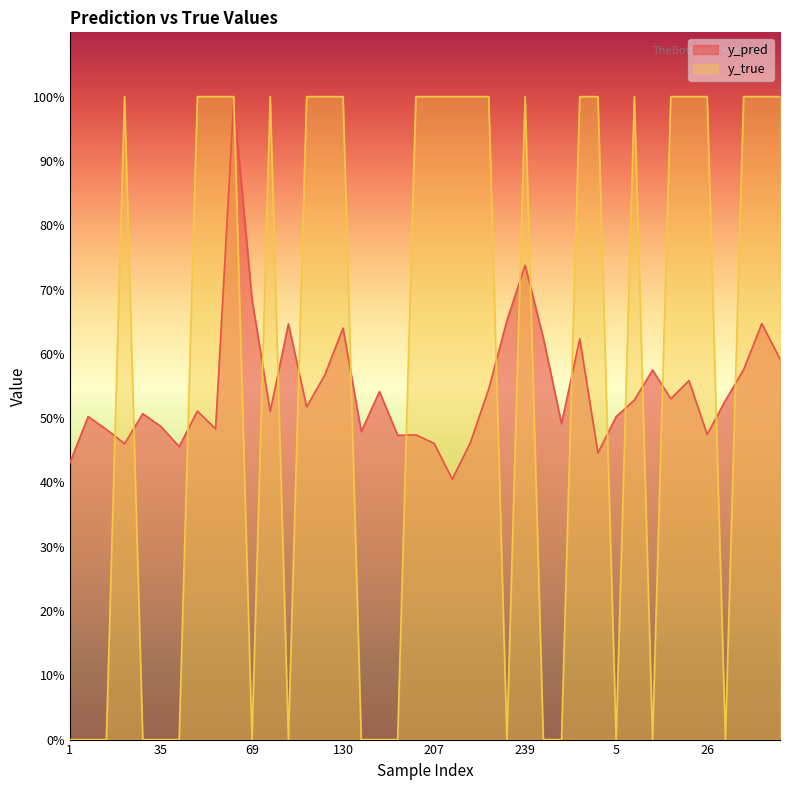

What is the label of the 4th point from the left?

23